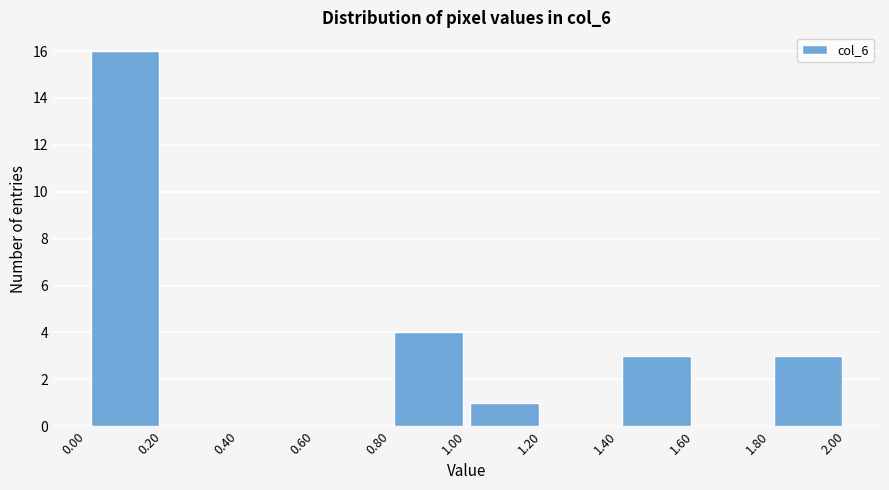

What is the height of the bar covering 1.80 to 2.00 on the x-axis? The values are not printed on the chart, so give them approximately, as read against the axis.

3